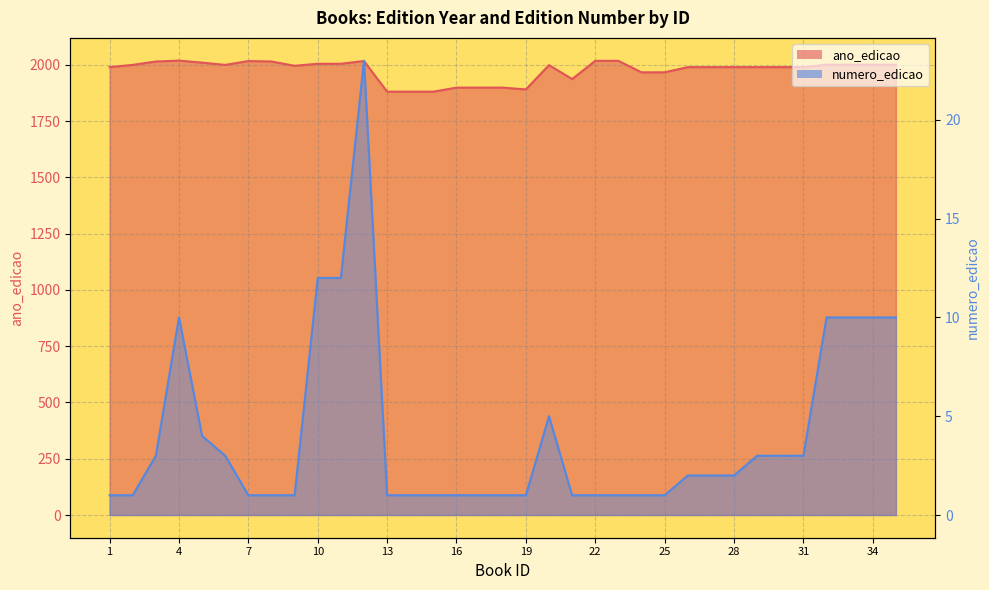

The numero_edicao series shows 7 at 5. True or false?

False